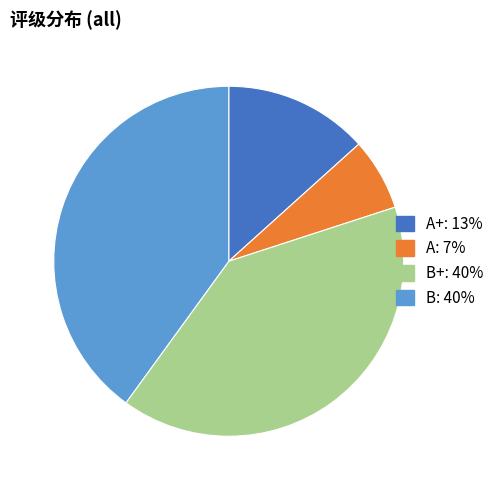

Count the number of slices in the pie.

4